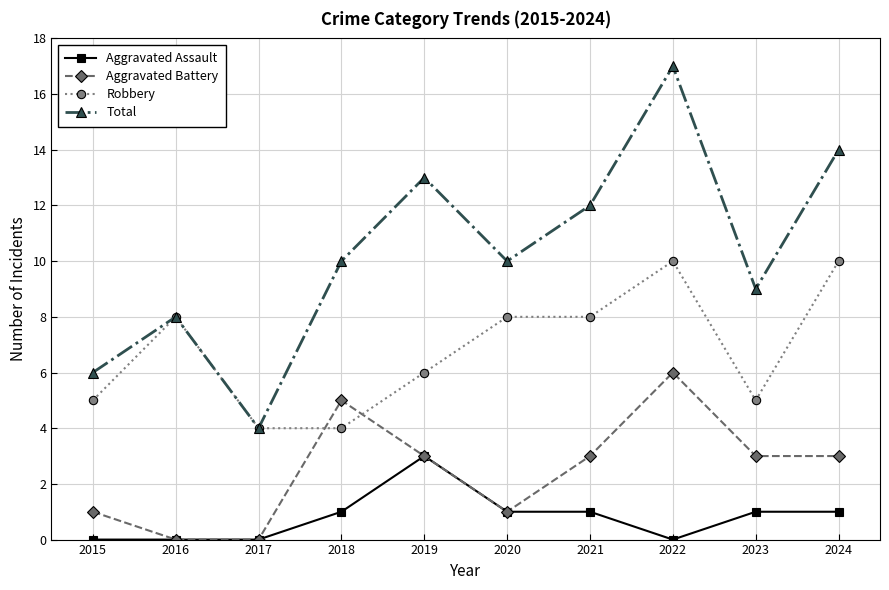

Where is the first local maximum for Robbery?

2016